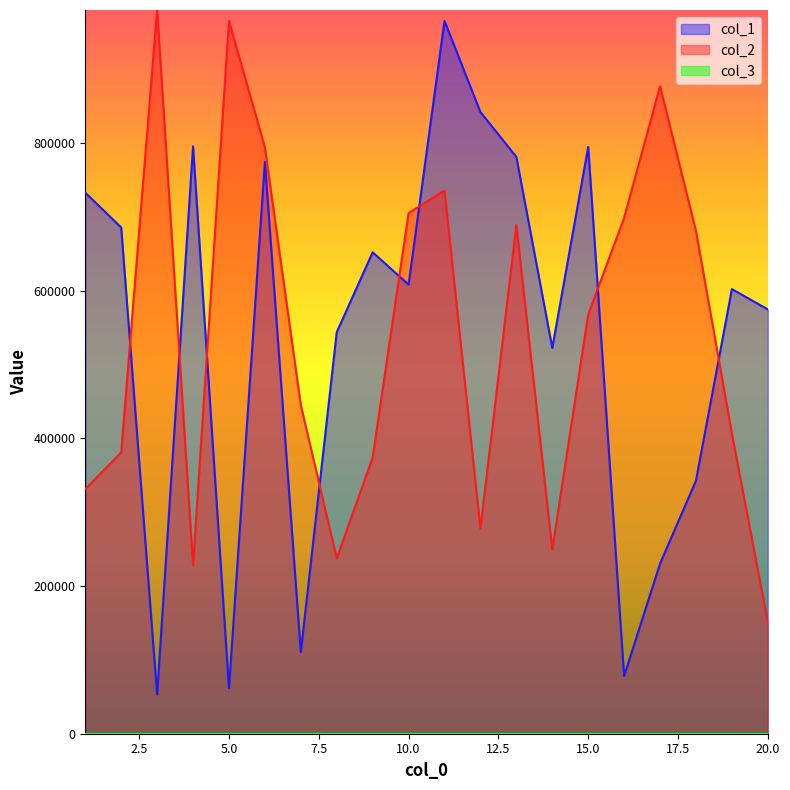

True or false: col_2 and col_1 cross at least once.

True